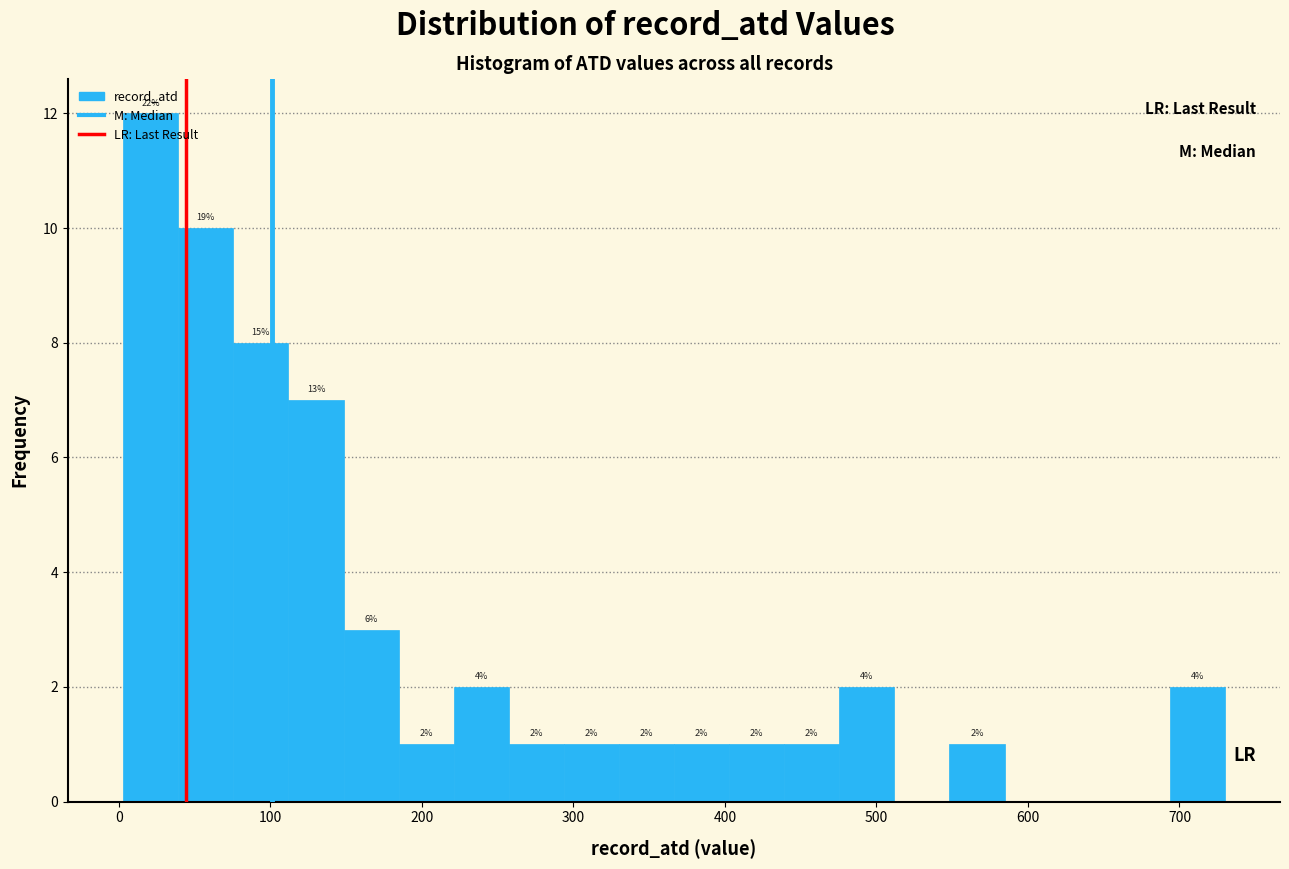

Read against the x-axis, roughly where is the centre of the tallest bar?

20